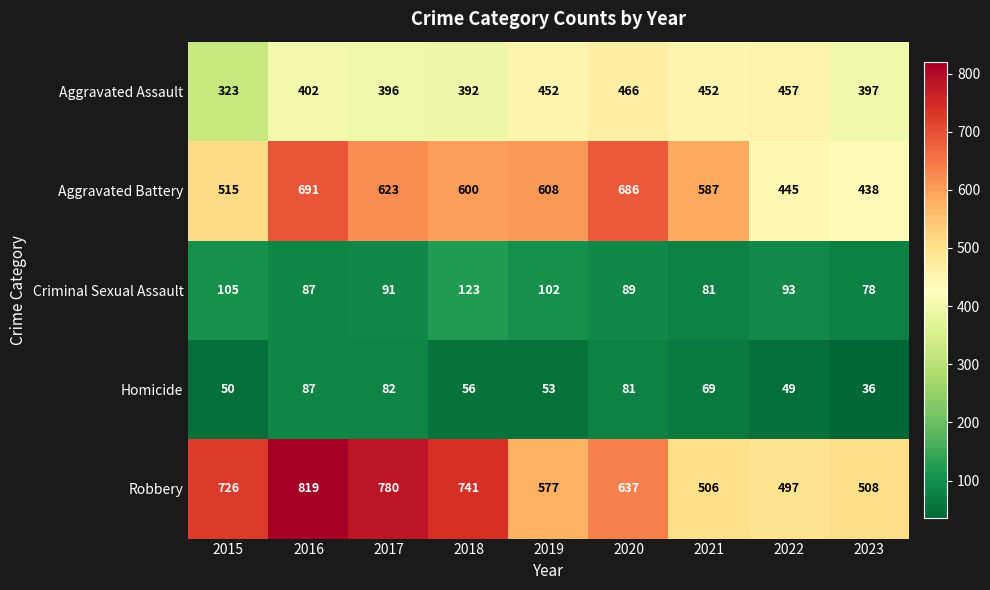

What is the total value across all series at 2023?

1457